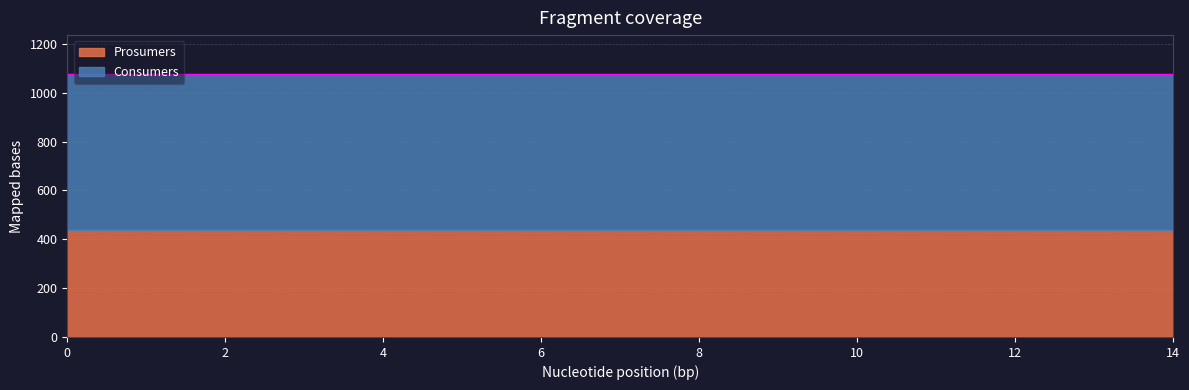

Rank the categories by Consumers value from lowest to highest.

0, 1, 2, 3, 4, 5, 6, 7, 8, 9, 10, 11, 12, 13, 14